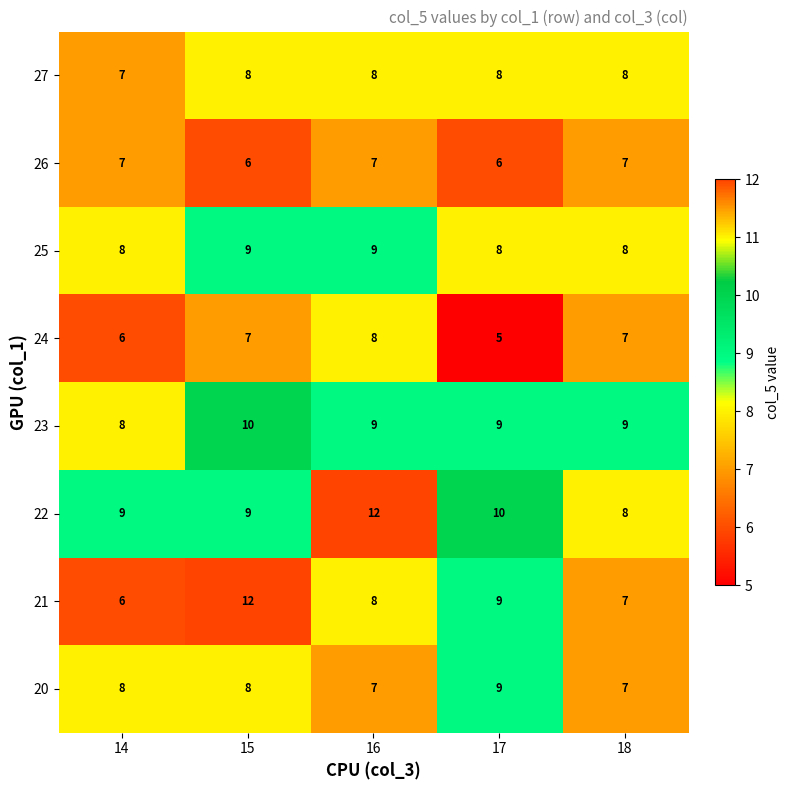

What is the minimum value shown in the chart?

5